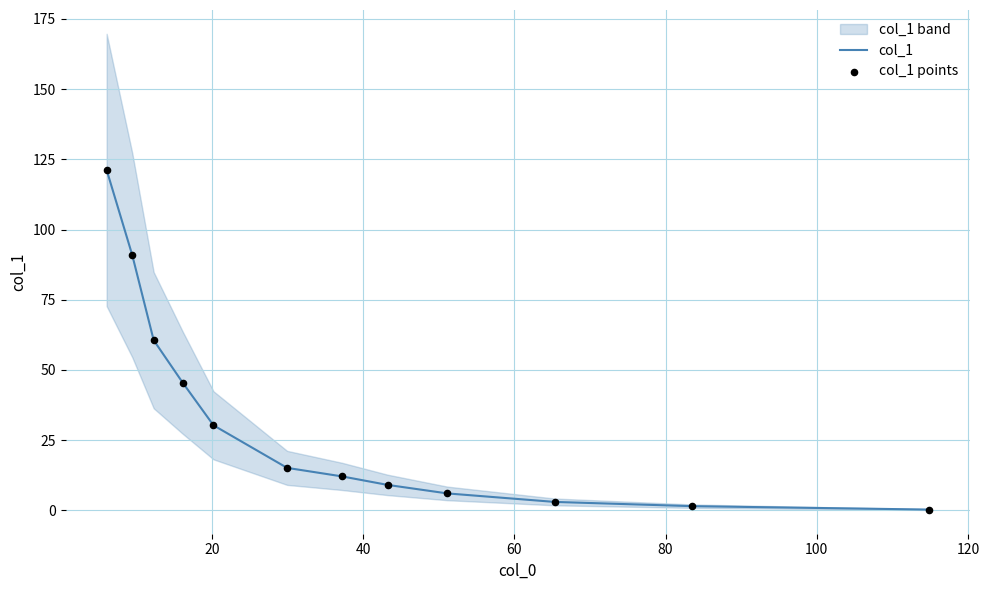

What is the maximum value for col_1?

121.2